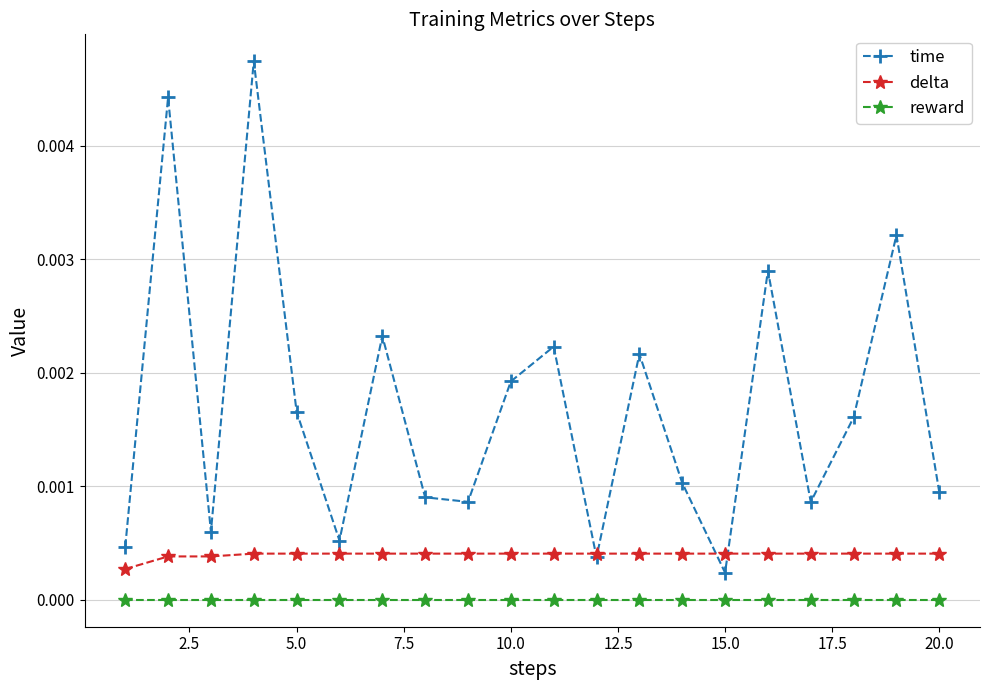

Which series has the widest spread of values?

time